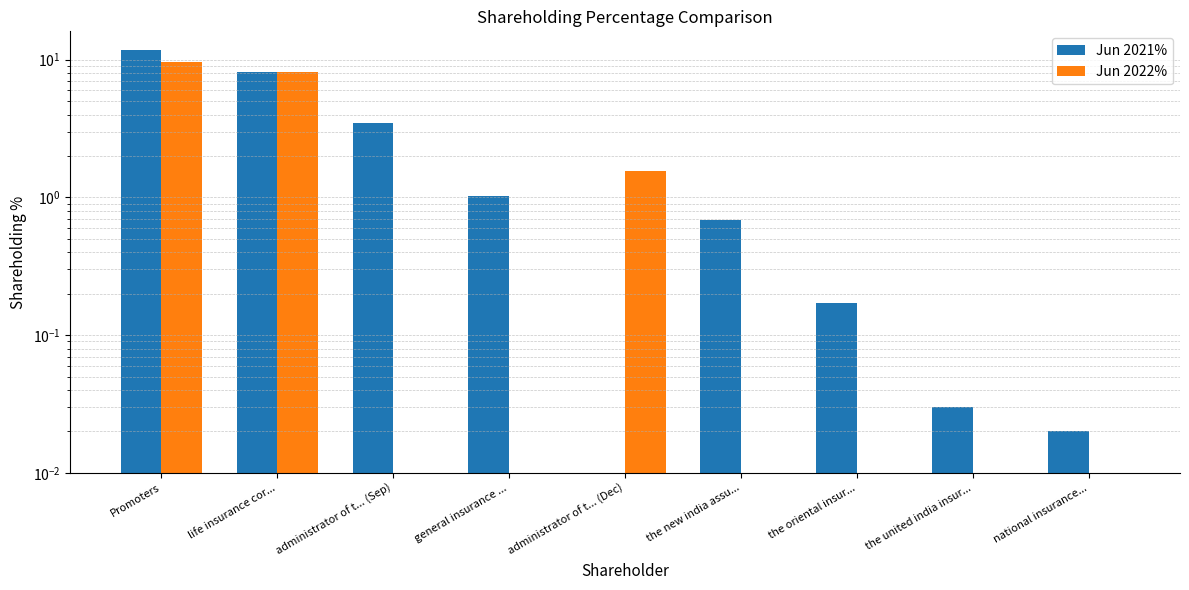

What are all the series names shown in the legend?

Jun 2021%, Jun 2022%